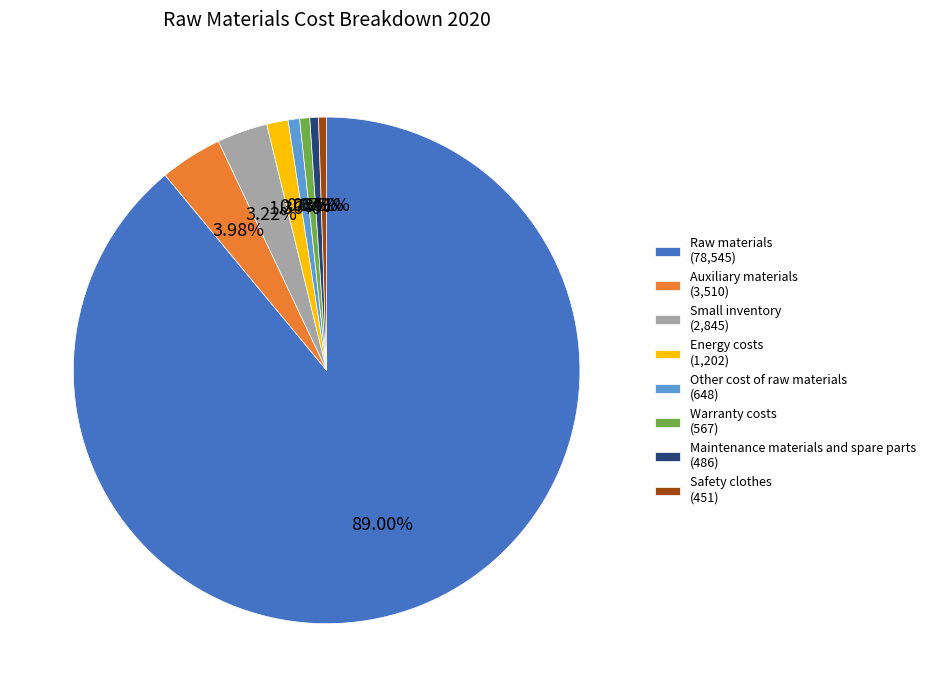

Is it true that Small inventory is 10% of the pie?

False